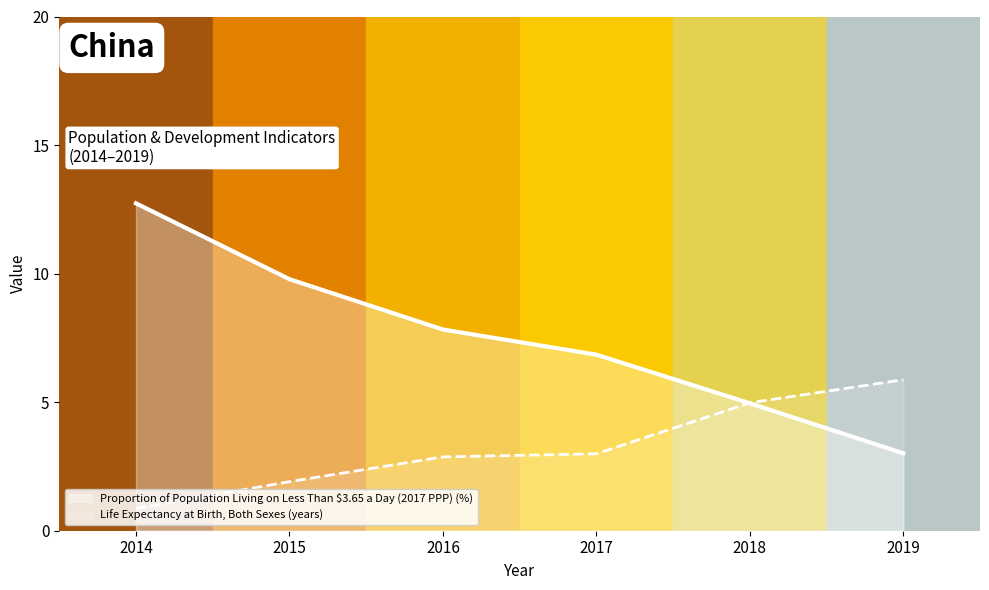

At 2017, list the series in order from smallest to largest.

Life Expectancy at Birth, Both Sexes (years), Proportion of Population Living on Less Than $3.65 a Day (2017 PPP) (%)